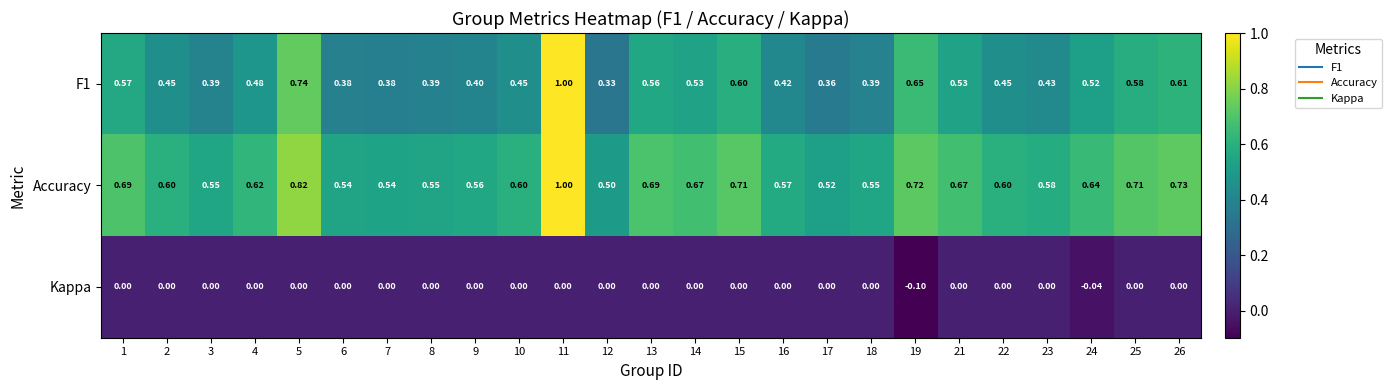

Which series has the largest total across all categories?

Accuracy